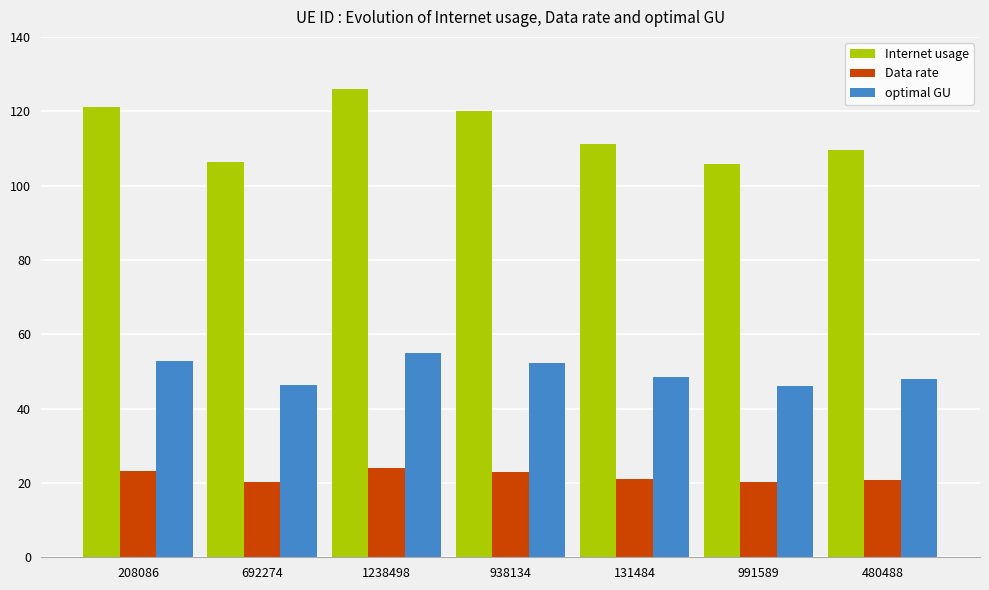

List the series in order of their overall mean, highest first.

Internet usage, optimal GU, Data rate